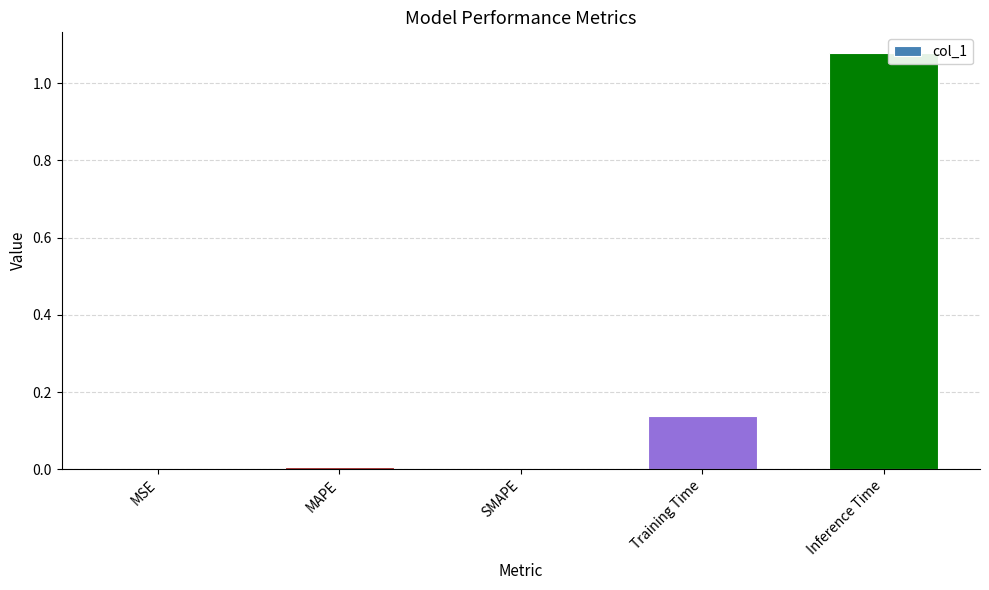

What is the sum of the values at Inference Time and Training Time?

1.2